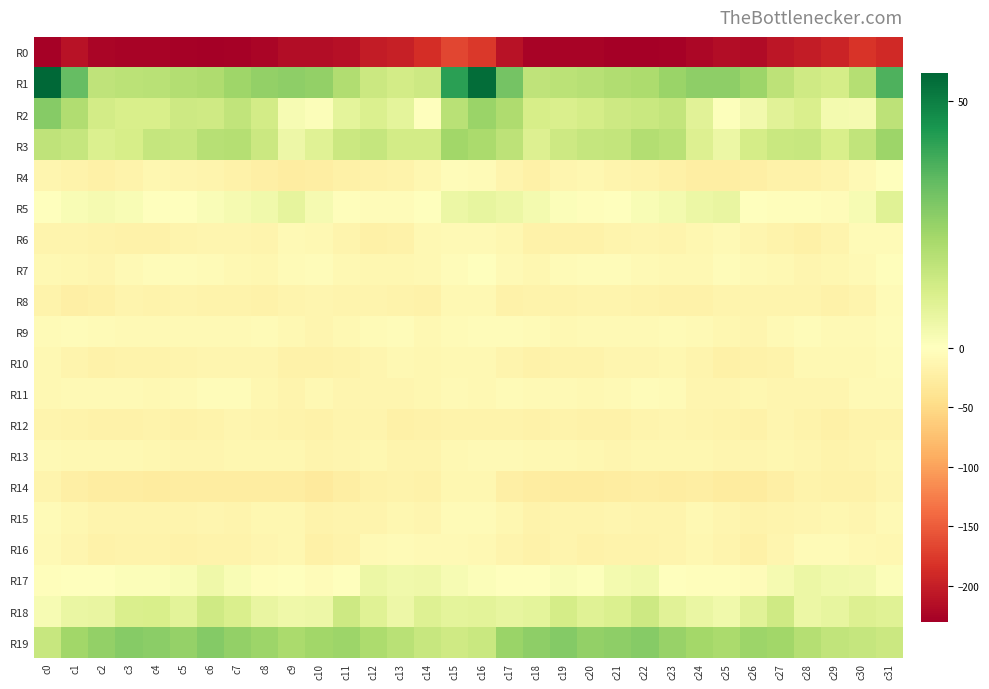

Reading left to right, list all the values displayed in this chart.

R0: c0=-228.3	c1=-212.0	c2=-224.0	c3=-226.0	c4=-226.3	c5=-228.5	c6=-230.3	c7=-227.8	c8=-224.7	c9=-216.8	c10=-217.6	c11=-213.0	c12=-202.9	c13=-198.4	c14=-185.7	c15=-166.4	c16=-176.7	c17=-211.4	c18=-225.1	c19=-226.4	c20=-226.3	c21=-229.6	c22=-229.5	c23=-227.1	c24=-221.3	c25=-216.0	c26=-218.1	c27=-207.9	c28=-201.6	c29=-194.3	c30=-180.8	c31=-190.4
R1: c0=55.7	c1=33.5	c2=16.8	c3=17.6	c4=17.9	c5=19.2	c6=20.2	c7=23.1	c8=25.6	c9=26.2	c10=25.4	c11=19.7	c12=14.1	c13=12.6	c14=13.9	c15=42.1	c16=54.0	c17=30.6	c18=16.7	c19=17.7	c20=18.3	c21=19.9	c22=20.8	c23=24.3	c24=26.3	c25=26.3	c26=23.8	c27=17.3	c28=13.3	c29=12.0	c30=18.8	c31=36.6
R2: c0=27.5	c1=19.6	c2=12.4	c3=10.9	c4=11.0	c5=13.7	c6=13.4	c7=16.1	c8=12.5	c9=2.3	c10=1.1	c11=7.8	c12=10.1	c13=7.4	c14=-0.5	c15=18.2	c16=24.1	c17=20.1	c18=11.7	c19=10.7	c20=12.0	c21=13.7	c22=14.4	c23=15.7	c24=8.5	c25=0.4	c26=3.6	c27=8.6	c28=10.6	c29=3.2	c30=2.8	c31=17.0
R3: c0=16.6	c1=15.3	c2=10.1	c3=11.5	c4=15.5	c5=15.2	c6=18.4	c7=18.9	c8=14.3	c9=5.1	c10=8.9	c11=14.1	c12=15.3	c13=12.3	c14=12.5	c15=22.7	c16=21.0	c17=17.2	c18=9.6	c19=13.7	c20=15.4	c21=16.0	c22=19.4	c23=17.9	c24=9.8	c25=5.3	c26=11.8	c27=14.5	c28=14.9	c29=10.9	c30=16.4	c31=23.8
R4: c0=-13.7	c1=-17.1	c2=-20.8	c3=-17.3	c4=-11.7	c5=-14.1	c6=-15.9	c7=-19.5	c8=-22.4	c9=-25.3	c10=-24.4	c11=-20.4	c12=-19.6	c13=-16.9	c14=-11.9	c15=-4.6	c16=-7.2	c17=-15.0	c18=-20.7	c19=-14.2	c20=-12.5	c21=-14.4	c22=-17.6	c23=-20.0	c24=-24.3	c25=-25.2	c26=-23.1	c27=-19.7	c28=-18.7	c29=-15.9	c30=-7.8	c31=-1.5
R5: c0=-0.2	c1=1.8	c2=2.9	c3=2.1	c4=-1.1	c5=-0.9	c6=1.5	c7=2.7	c8=4.1	c9=7.1	c10=2.9	c11=-2.9	c12=-4.0	c13=-3.8	c14=-1.1	c15=5.4	c16=6.6	c17=5.5	c18=3.1	c19=1.0	c20=-1.9	c21=0.4	c22=1.9	c23=3.1	c24=5.5	c25=6.5	c26=-0.2	c27=-3.3	c28=-3.5	c29=-3.7	c30=2.2	c31=8.9
R6: c0=-16.2	c1=-14.8	c2=-17.9	c3=-19.5	c4=-19.4	c5=-16.0	c6=-13.6	c7=-13.6	c8=-14.6	c9=-8.1	c10=-10.2	c11=-16.1	c12=-20.0	c13=-18.9	c14=-9.1	c15=-7.5	c16=-8.6	c17=-11.8	c18=-18.6	c19=-19.8	c20=-18.6	c21=-14.4	c22=-13.4	c23=-14.5	c24=-12.3	c25=-7.4	c26=-13.2	c27=-17.0	c28=-21.2	c29=-14.9	c30=-6.7	c31=-7.0
R7: c0=-9.3	c1=-12.3	c2=-12.8	c3=-7.9	c4=-4.9	c5=-4.0	c6=-6.1	c7=-9.7	c8=-11.3	c9=-5.5	c10=-5.2	c11=-10.6	c12=-11.5	c13=-12.4	c14=-9.2	c15=-4.0	c16=-0.9	c17=-8.3	c18=-11.2	c19=-6.1	c20=-4.5	c21=-4.3	c22=-7.5	c23=-10.7	c24=-9.7	c25=-4.0	c26=-7.7	c27=-10.7	c28=-13.0	c29=-11.1	c30=-7.3	c31=-2.7
R8: c0=-16.9	c1=-22.5	c2=-20.3	c3=-16.0	c4=-16.6	c5=-15.1	c6=-16.3	c7=-17.9	c8=-18.4	c9=-16.1	c10=-14.4	c11=-14.7	c12=-15.0	c13=-17.8	c14=-18.5	c15=-10.2	c16=-9.9	c17=-19.4	c18=-17.8	c19=-16.3	c20=-15.7	c21=-15.6	c22=-17.0	c23=-18.1	c24=-18.1	c25=-14.8	c26=-14.9	c27=-14.5	c28=-16.2	c29=-19.0	c30=-15.7	c31=-6.9
R9: c0=-6.0	c1=-5.2	c2=-6.3	c3=-8.5	c4=-8.6	c5=-8.3	c6=-8.7	c7=-7.3	c8=-6.0	c9=-10.5	c10=-13.4	c11=-9.8	c12=-5.5	c13=-4.9	c14=-9.7	c15=-6.7	c16=-4.1	c17=-3.7	c18=-6.6	c19=-9.2	c20=-8.2	c21=-8.6	c22=-8.5	c23=-6.2	c24=-7.3	c25=-12.3	c26=-12.6	c27=-8.3	c28=-4.0	c29=-7.5	c30=-8.5	c31=-4.4
R10: c0=-9.6	c1=-14.8	c2=-18.3	c3=-17.3	c4=-16.8	c5=-15.3	c6=-13.3	c7=-12.8	c8=-13.5	c9=-18.6	c10=-19.6	c11=-17.4	c12=-13.6	c13=-9.4	c14=-12.2	c15=-9.3	c16=-9.8	c17=-14.9	c18=-18.1	c19=-16.8	c20=-17.1	c21=-14.1	c22=-13.6	c23=-12.4	c24=-15.3	c25=-19.8	c26=-18.9	c27=-16.5	c28=-10.6	c29=-10.7	c30=-10.7	c31=-6.0
R11: c0=-10.3	c1=-8.2	c2=-8.8	c3=-7.9	c4=-9.5	c5=-8.6	c6=-5.2	c7=-4.6	c8=-11.1	c9=-14.4	c10=-10.6	c11=-13.6	c12=-14.3	c13=-14.1	c14=-10.8	c15=-8.8	c16=-9.8	c17=-7.2	c18=-8.4	c19=-8.3	c20=-9.8	c21=-7.3	c22=-4.7	c23=-6.1	c24=-13.6	c25=-12.9	c26=-11.1	c27=-14.1	c28=-13.9	c29=-13.7	c30=-8.2	c31=-7.8
R12: c0=-15.4	c1=-16.6	c2=-19.1	c3=-18.1	c4=-17.2	c5=-18.9	c6=-16.9	c7=-14.4	c8=-15.0	c9=-17.0	c10=-18.6	c11=-15.5	c12=-14.6	c13=-21.5	c14=-19.5	c15=-16.8	c16=-17.2	c17=-17.3	c18=-19.3	c19=-17.3	c20=-18.1	c21=-18.5	c22=-16.0	c23=-14.0	c24=-15.7	c25=-17.8	c26=-18.2	c27=-13.7	c28=-18.0	c29=-21.5	c30=-17.5	c31=-16.4
R13: c0=-8.3	c1=-9.7	c2=-9.4	c3=-9.9	c4=-11.2	c5=-12.7	c6=-12.6	c7=-11.9	c8=-11.6	c9=-12.1	c10=-14.9	c11=-12.8	c12=-12.1	c13=-15.8	c14=-15.7	c15=-10.6	c16=-8.1	c17=-9.0	c18=-9.1	c19=-10.7	c20=-11.6	c21=-13.1	c22=-11.8	c23=-12.3	c24=-11.0	c25=-13.7	c26=-14.1	c27=-12.2	c28=-13.7	c29=-16.6	c30=-14.5	c31=-10.8
R14: c0=-15.6	c1=-21.8	c2=-25.6	c3=-26.5	c4=-28.0	c5=-26.3	c6=-25.2	c7=-25.9	c8=-25.7	c9=-26.6	c10=-28.9	c11=-23.9	c12=-18.2	c13=-16.5	c14=-19.2	c15=-12.4	c16=-12.2	c17=-21.9	c18=-25.7	c19=-27.6	c20=-27.2	c21=-26.0	c22=-24.9	c23=-26.5	c24=-25.1	c25=-28.1	c26=-27.7	c27=-21.6	c28=-16.9	c29=-18.0	c30=-19.2	c31=-13.6
R15: c0=-6.8	c1=-11.2	c2=-16.1	c3=-14.9	c4=-14.4	c5=-14.6	c6=-13.5	c7=-15.6	c8=-11.8	c9=-11.8	c10=-16.4	c11=-16.1	c12=-15.0	c13=-12.2	c14=-13.4	c15=-7.2	c16=-6.3	c17=-12.0	c18=-16.2	c19=-14.5	c20=-14.7	c21=-13.8	c22=-14.5	c23=-14.7	c24=-10.5	c25=-13.7	c26=-17.2	c27=-15.6	c28=-13.5	c29=-12.4	c30=-14.2	c31=-8.8
R16: c0=-7.9	c1=-14.1	c2=-18.6	c3=-16.7	c4=-17.2	c5=-18.2	c6=-16.4	c7=-16.8	c8=-13.4	c9=-12.3	c10=-20.4	c11=-17.1	c12=-8.8	c13=-6.3	c14=-8.1	c15=-8.2	c16=-9.4	c17=-15.8	c18=-18.3	c19=-16.2	c20=-18.3	c21=-17.0	c22=-17.1	c23=-15.6	c24=-11.8	c25=-15.0	c26=-21.5	c27=-13.6	c28=-6.2	c29=-7.0	c30=-9.8	c31=-11.7
R17: c0=-2.2	c1=-1.0	c2=-0.6	c3=1.0	c4=1.2	c5=1.8	c6=4.5	c7=1.9	c8=-3.0	c9=-1.7	c10=-4.1	c11=0.0	c12=5.4	c13=4.0	c14=4.7	c15=2.6	c16=1.2	c17=0.2	c18=0.0	c19=1.3	c20=0.8	c21=3.2	c22=4.3	c23=-0.4	c24=-2.6	c25=-2.5	c26=-3.9	c27=2.9	c28=5.3	c29=4.2	c30=3.8	c31=0.9
R18: c0=2.2	c1=5.9	c2=6.2	c3=10.8	c4=11.0	c5=8.1	c6=13.5	c7=10.7	c8=6.5	c9=4.6	c10=5.2	c11=13.5	c12=9.0	c13=4.9	c14=9.4	c15=7.8	c16=7.9	c17=6.8	c18=7.4	c19=12.2	c20=8.7	c21=10.3	c22=13.7	c23=8.4	c24=5.7	c25=3.9	c26=8.6	c27=13.3	c28=5.5	c29=6.8	c30=9.7	c31=8.9
R19: c0=15.1	c1=22.8	c2=25.7	c3=27.6	c4=26.6	c5=25.2	c6=28.0	c7=25.3	c8=23.6	c9=21.2	c10=22.8	c11=23.6	c12=20.5	c13=17.9	c14=15.0	c15=13.4	c16=14.5	c17=24.2	c18=26.2	c19=27.9	c20=25.6	c21=26.3	c22=27.7	c23=24.4	c24=22.5	c25=21.3	c26=23.7	c27=22.9	c28=19.1	c29=16.3	c30=15.3	c31=14.2